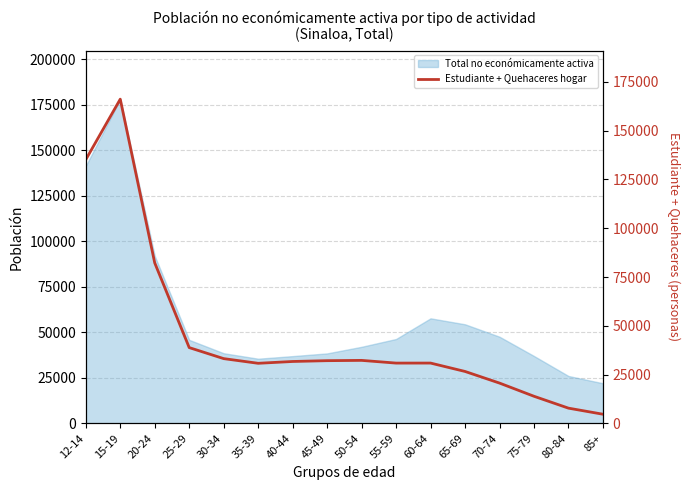

What is the label of the 5th point from the right?

65-69